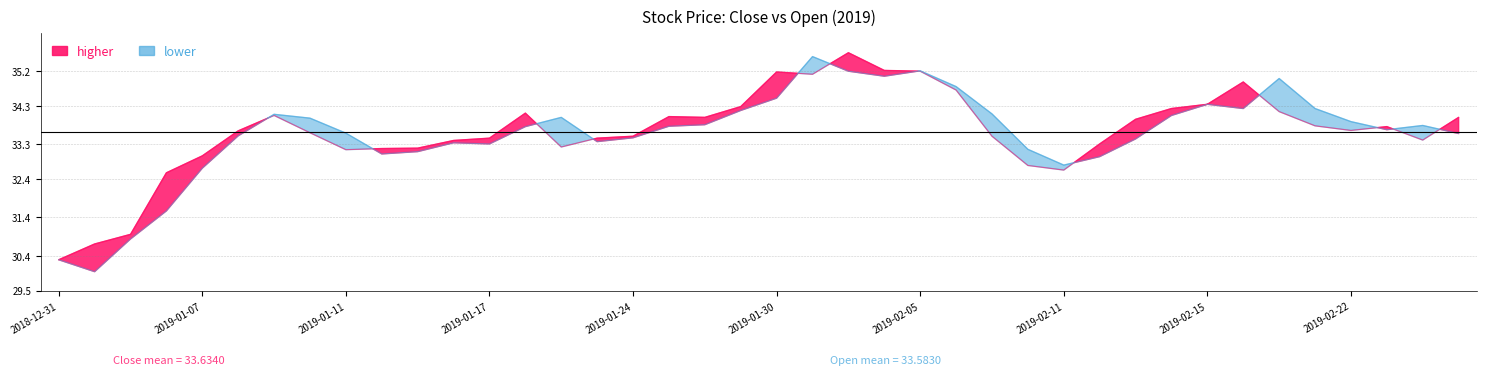

What is the average value of the Close series?

33.6